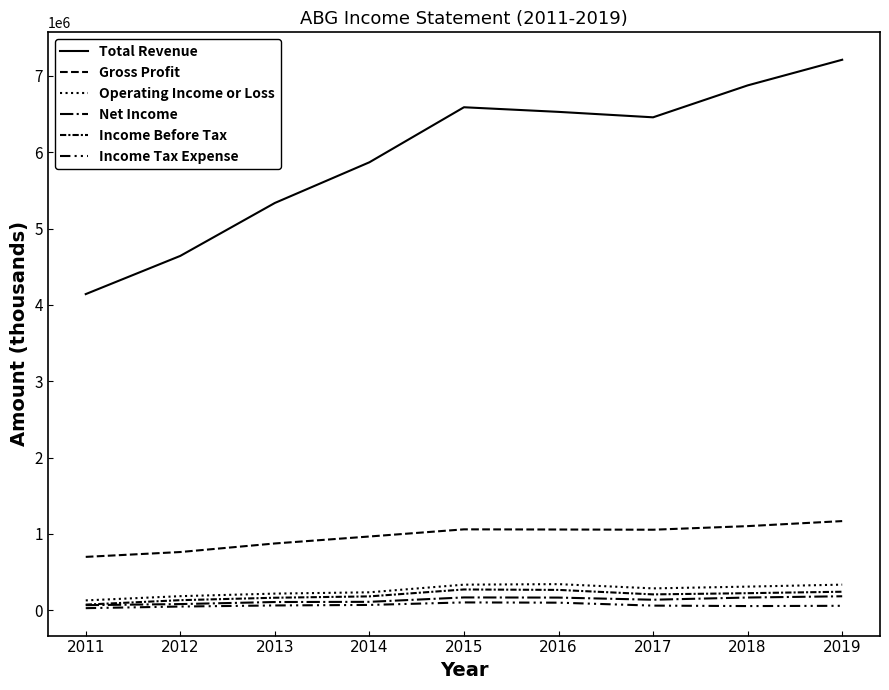

What is the minimum value shown in the chart?

28700